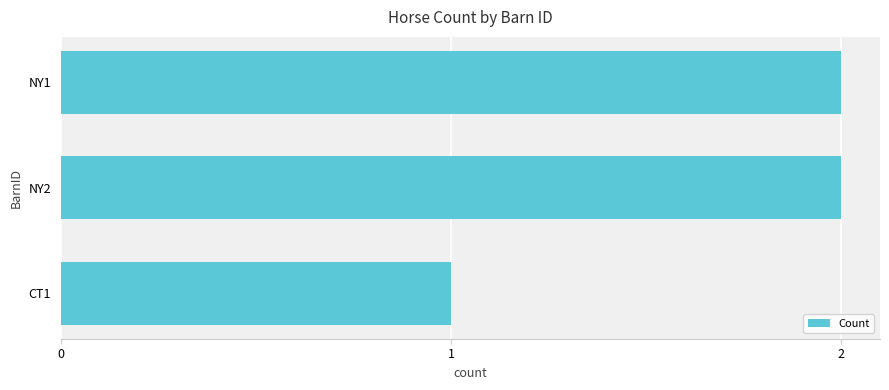

What is the sum of all values?

5